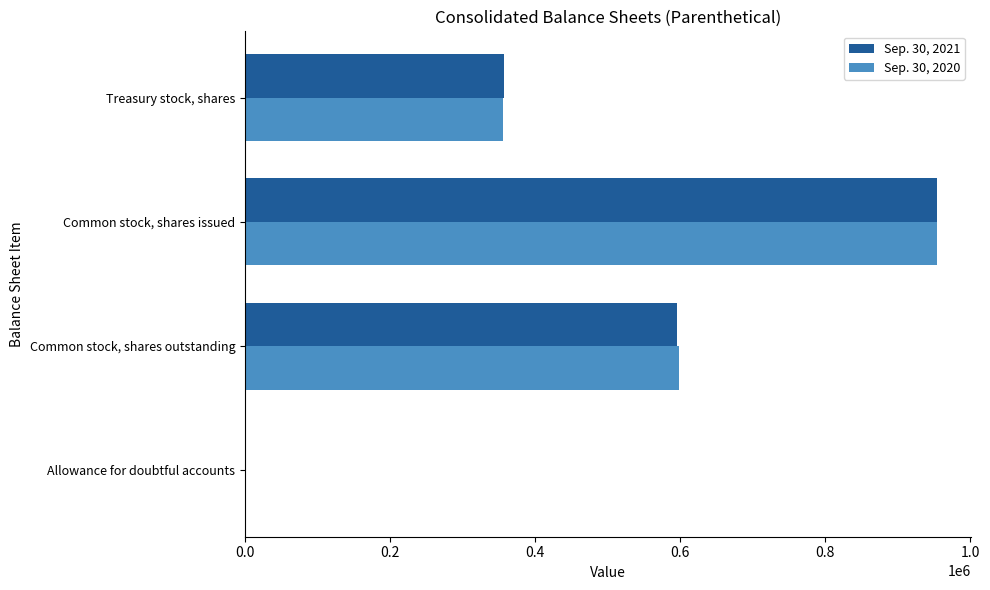

At which category does the chart reach its peak across all series?

Common stock, shares issued